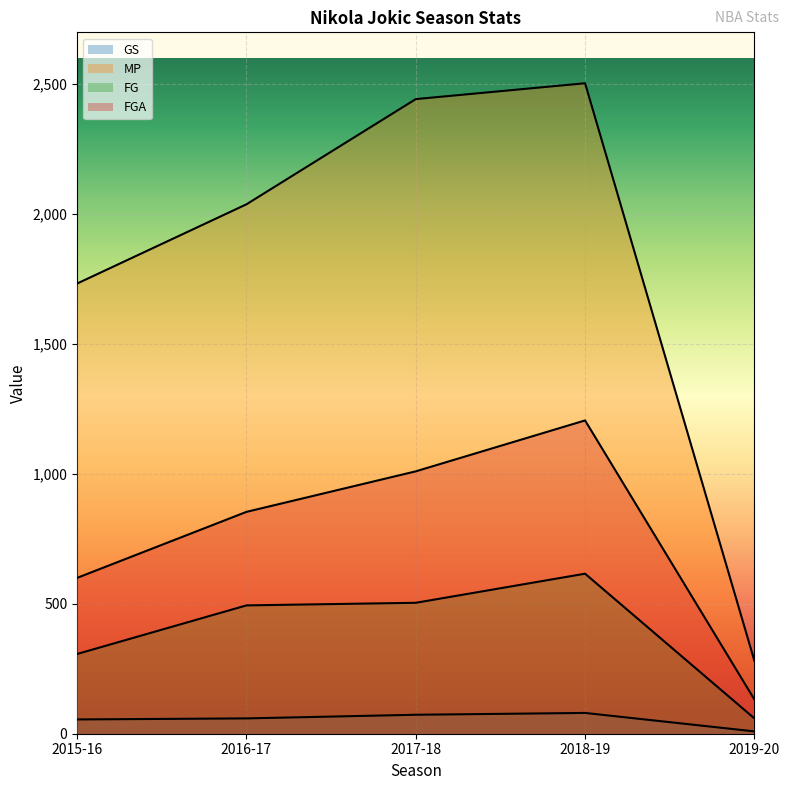

List the series in order of their peak value, highest first.

MP, FGA, FG, GS